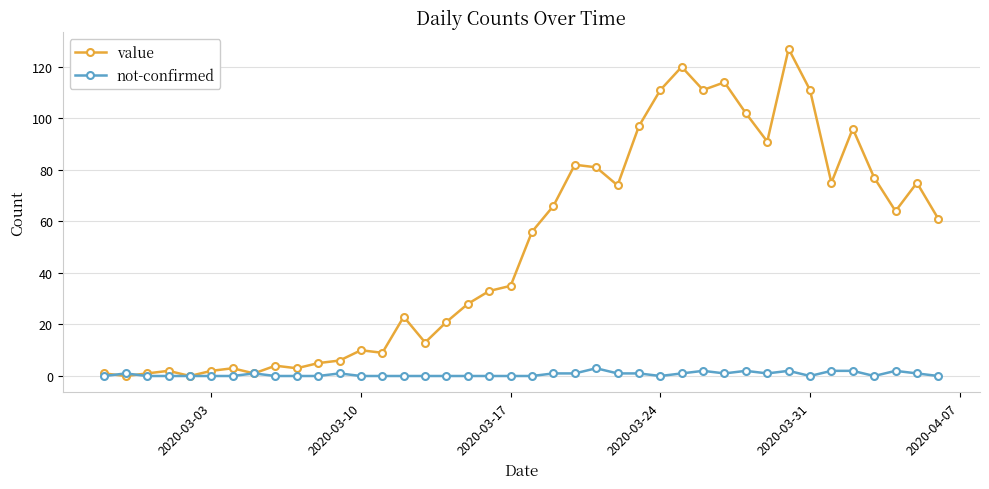

At how many categories does at least one series exceed 87?

10